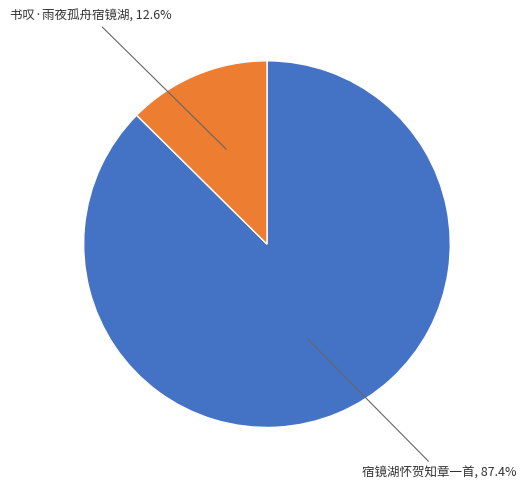

Is there a majority slice in this chart?

Yes